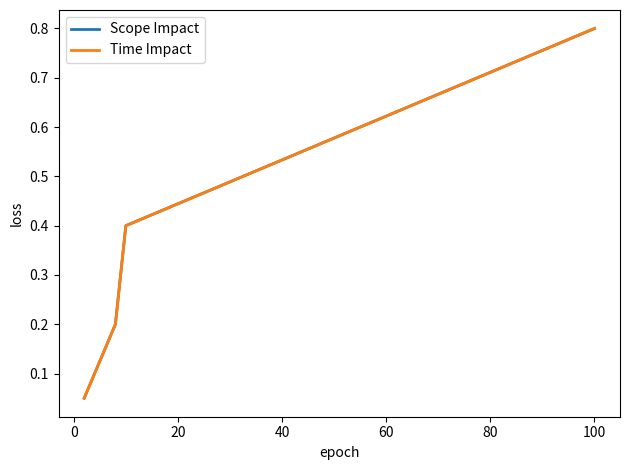

Does the chart have visible grid lines?

No